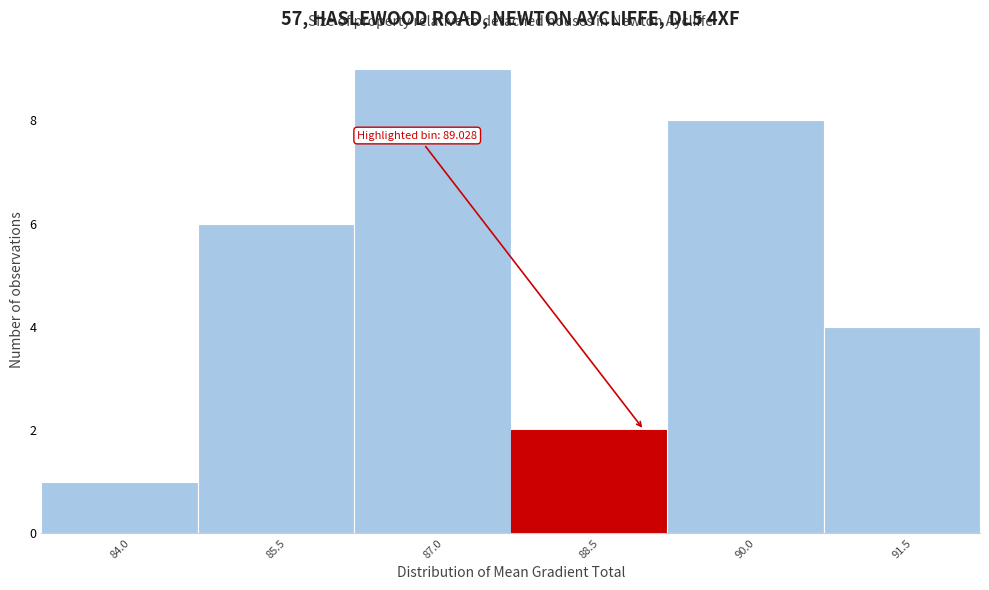

Reading right to left, transcribe all the data shown in this chart.

91.5=4	90.0=8	88.5=2	87.0=9	85.5=6	84.0=1